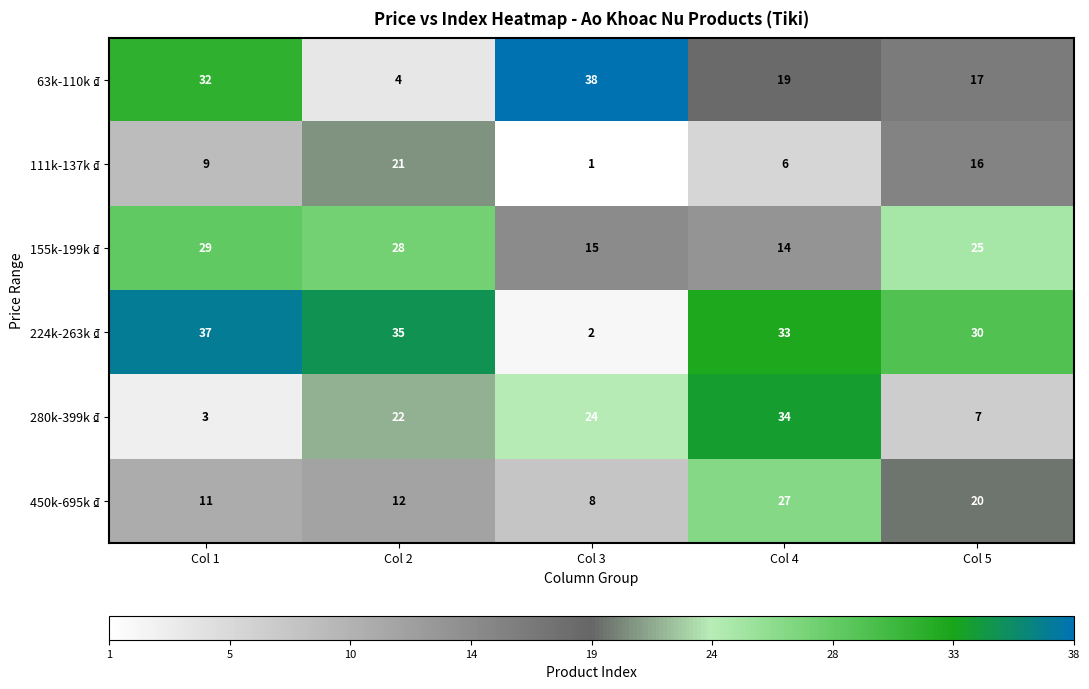

Rank the series by their maximum value, from lowest to highest.

111k-137k ₫, 450k-695k ₫, 155k-199k ₫, 280k-399k ₫, 224k-263k ₫, 63k-110k ₫